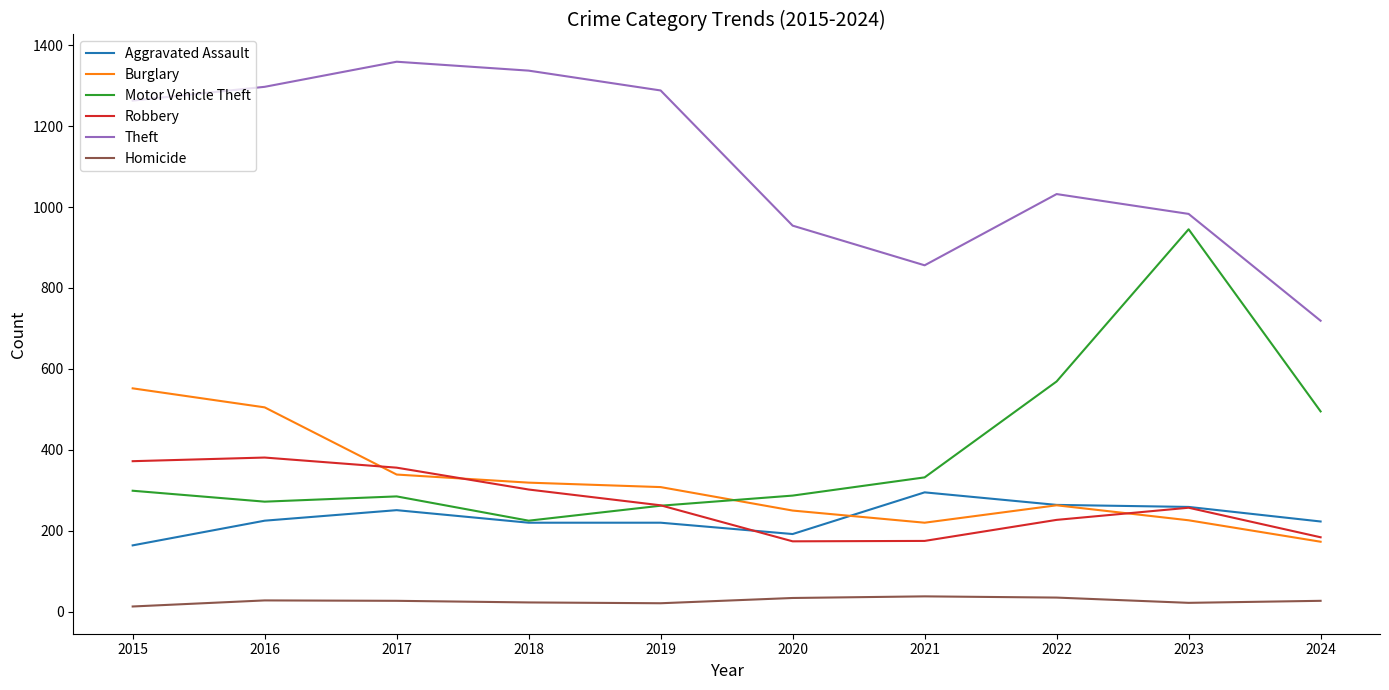

Which series has the largest total across all categories?

Theft